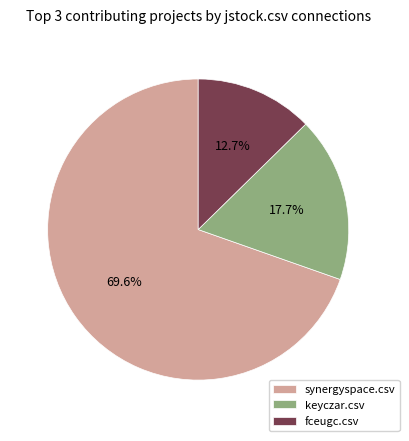

Is there a majority slice in this chart?

Yes